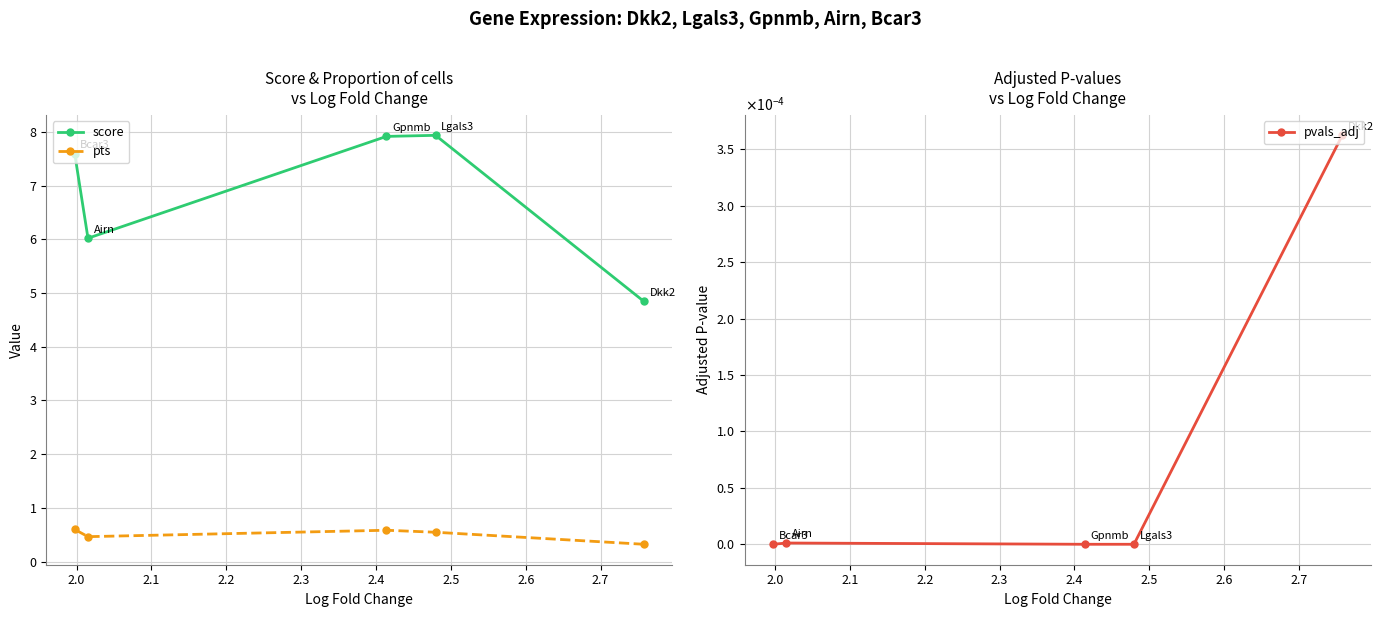

In pvals_adj, how many points are higher than both neighbors (excluding endpoints)?

1